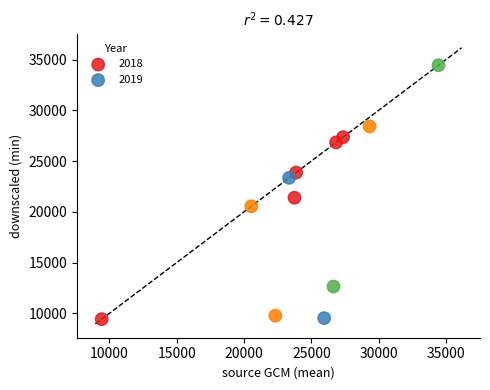

Which series has the largest Y range (max minus min)?

2018